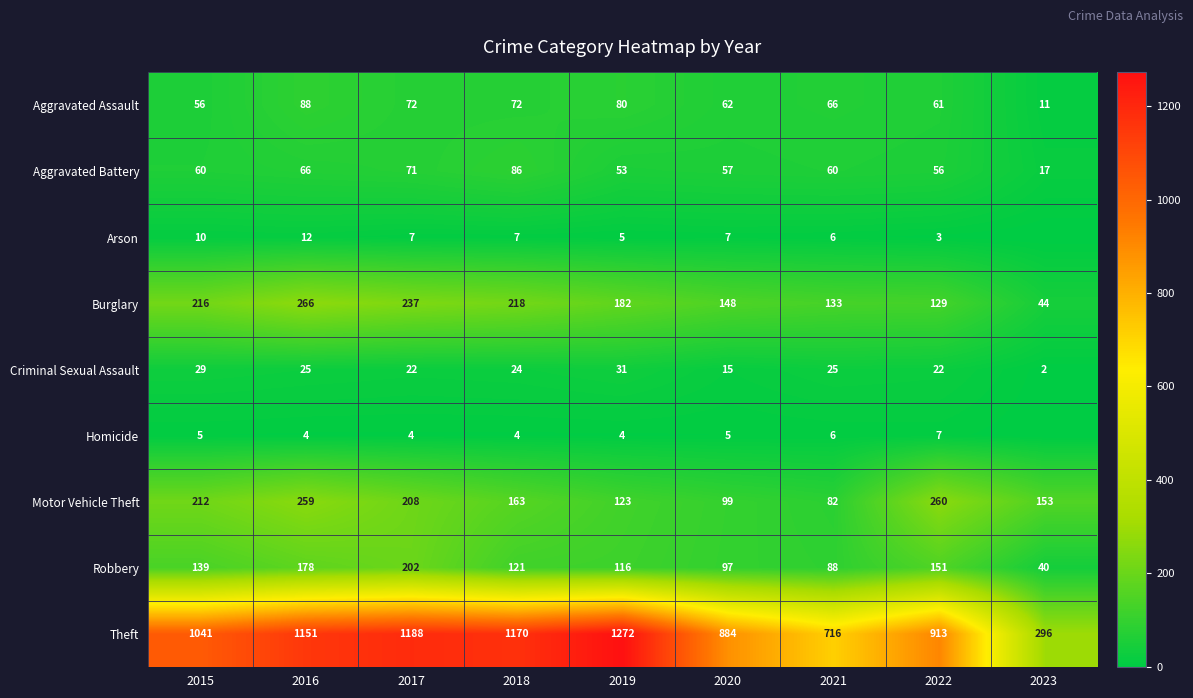

Where does the Robbery series first go above 121?

2015